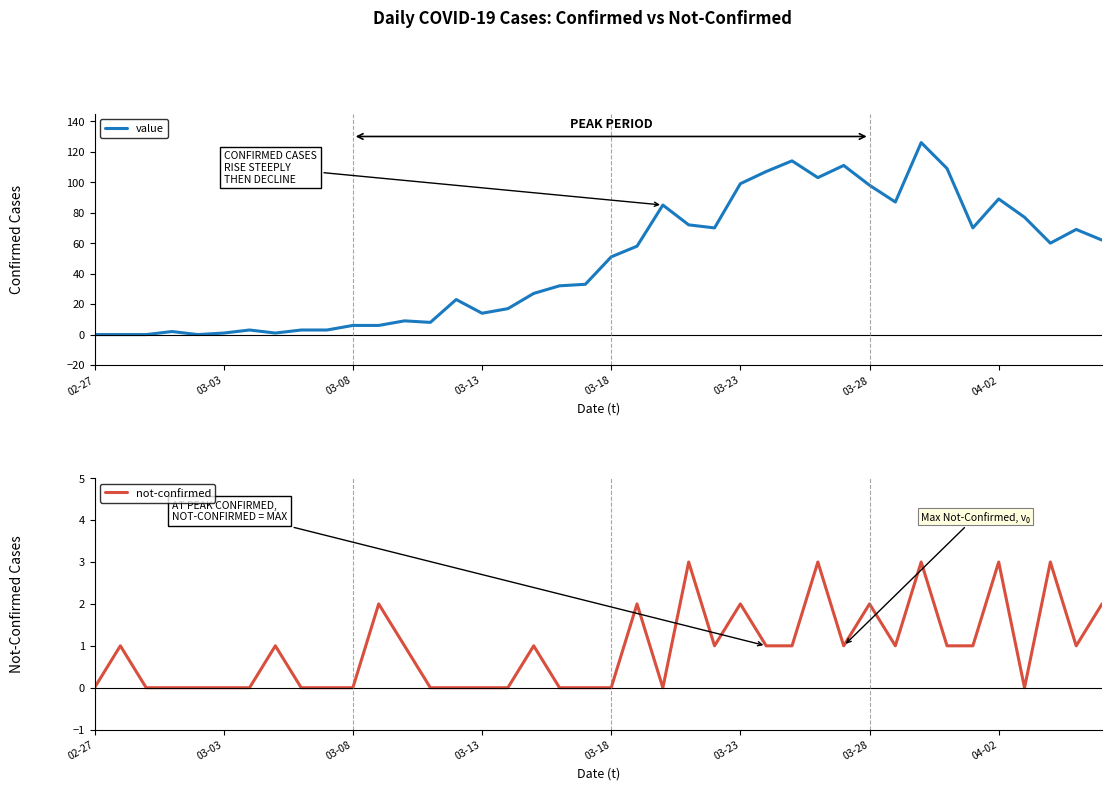

Count the number of categories in the chart.

40